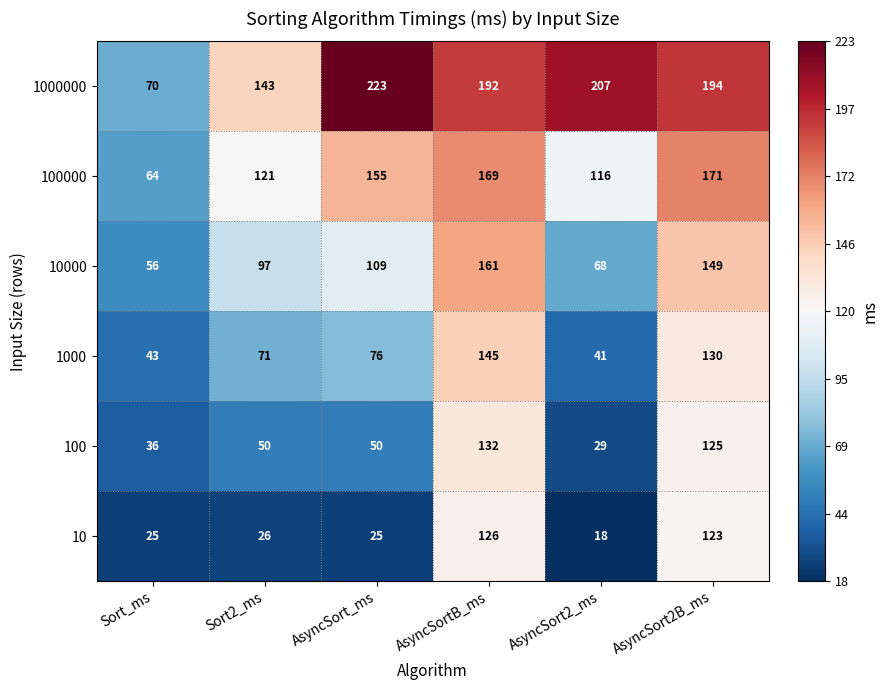

What is the minimum value for 100000?

64